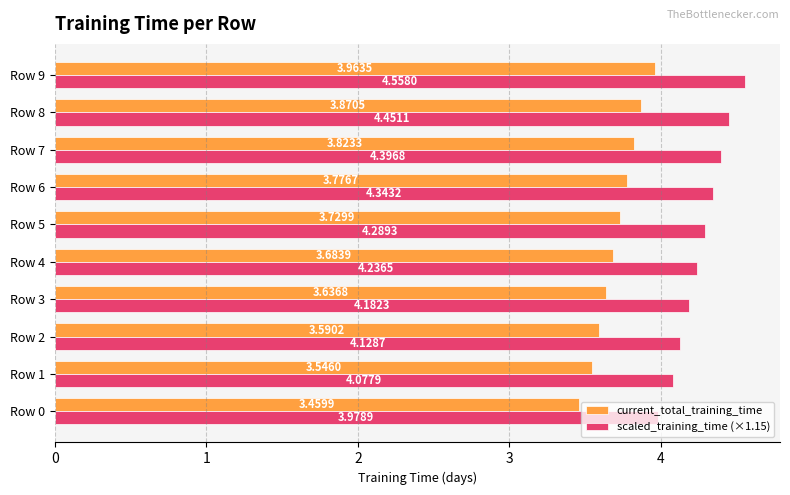

What is the difference between the highest and lowest values at Row 1?

0.5